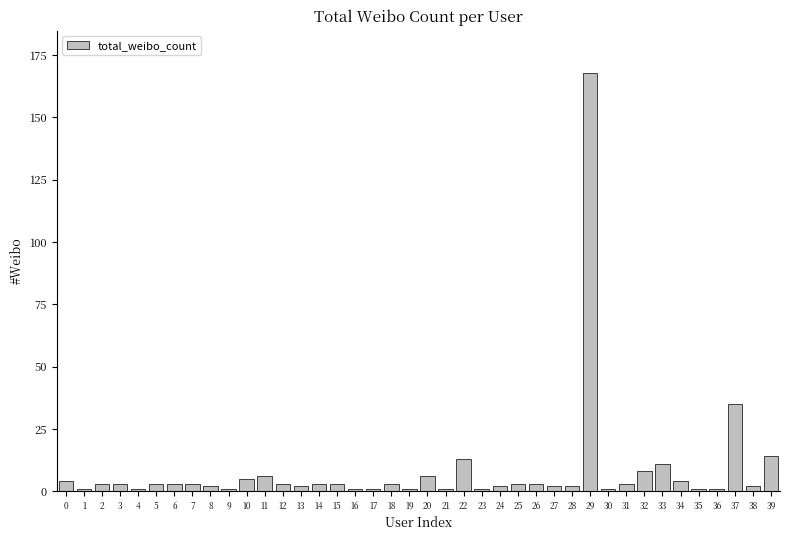

What is the sum of all values?

333